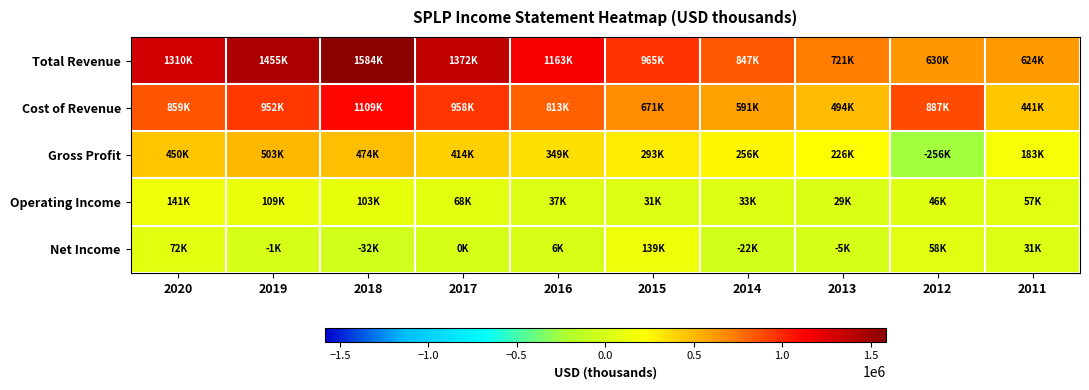

How many data points does each series have?

10